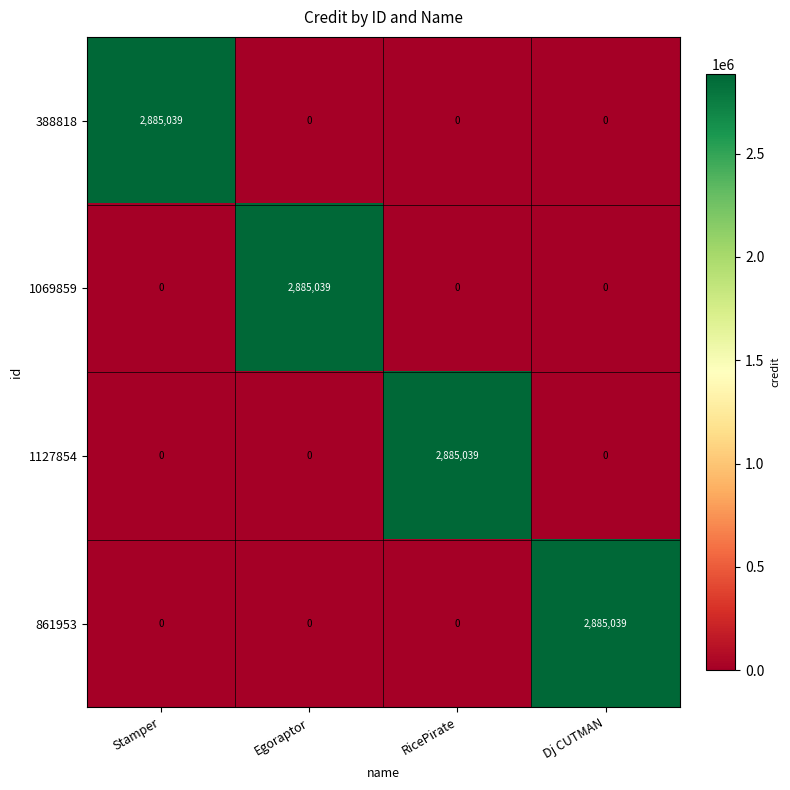

Reading left to right, what are all the values shown in this chart?

388818: Stamper=2885039	Egoraptor=0	RicePirate=0	Dj CUTMAN=0
1069859: Stamper=0	Egoraptor=2885039	RicePirate=0	Dj CUTMAN=0
1127854: Stamper=0	Egoraptor=0	RicePirate=2885039	Dj CUTMAN=0
861953: Stamper=0	Egoraptor=0	RicePirate=0	Dj CUTMAN=2885039